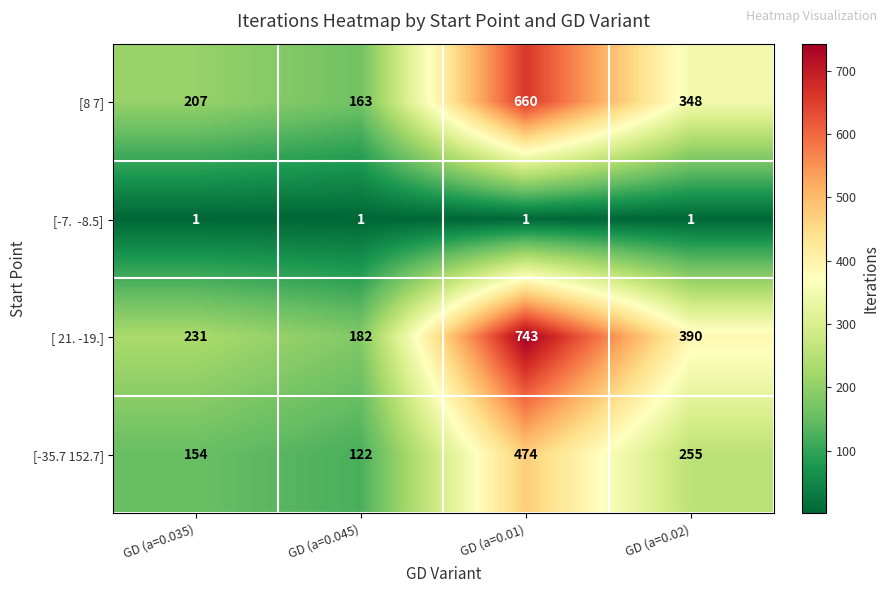

Which series changed the most between GD (a=0.035) and GD (a=0.02)?

[ 21. -19.]